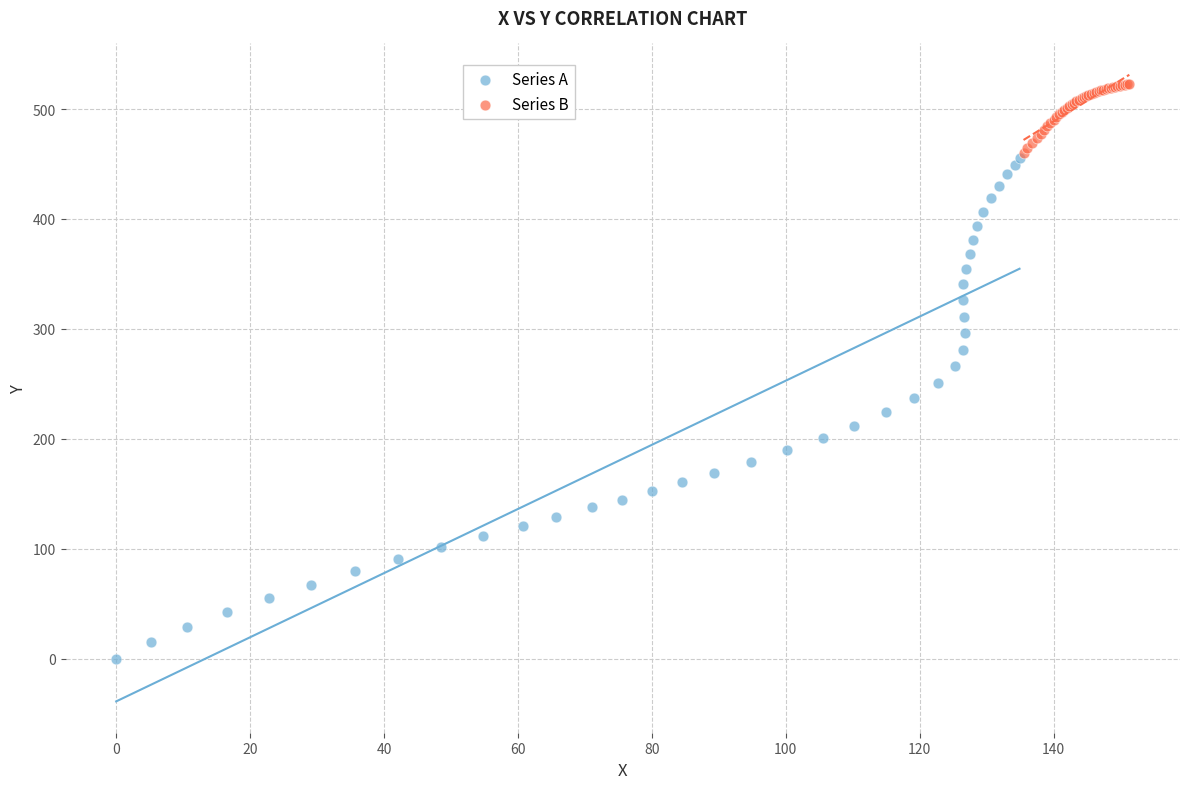

Which series contains the lowest Y value?

Series A